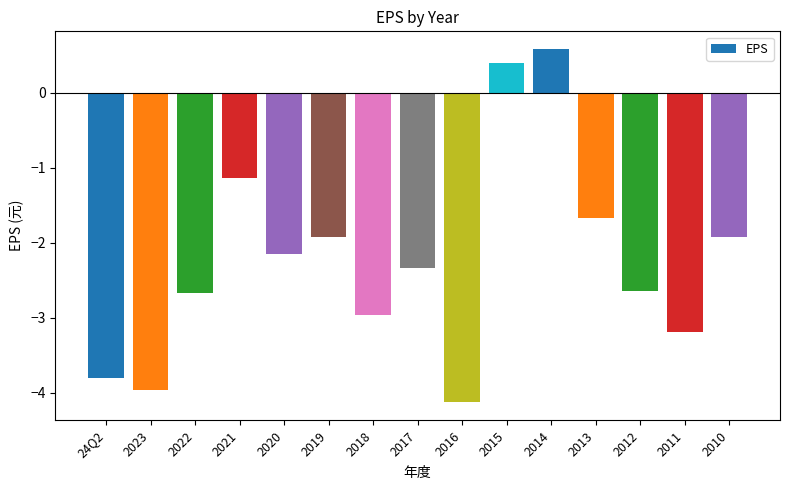

At which label is the value closest to -1?

2021